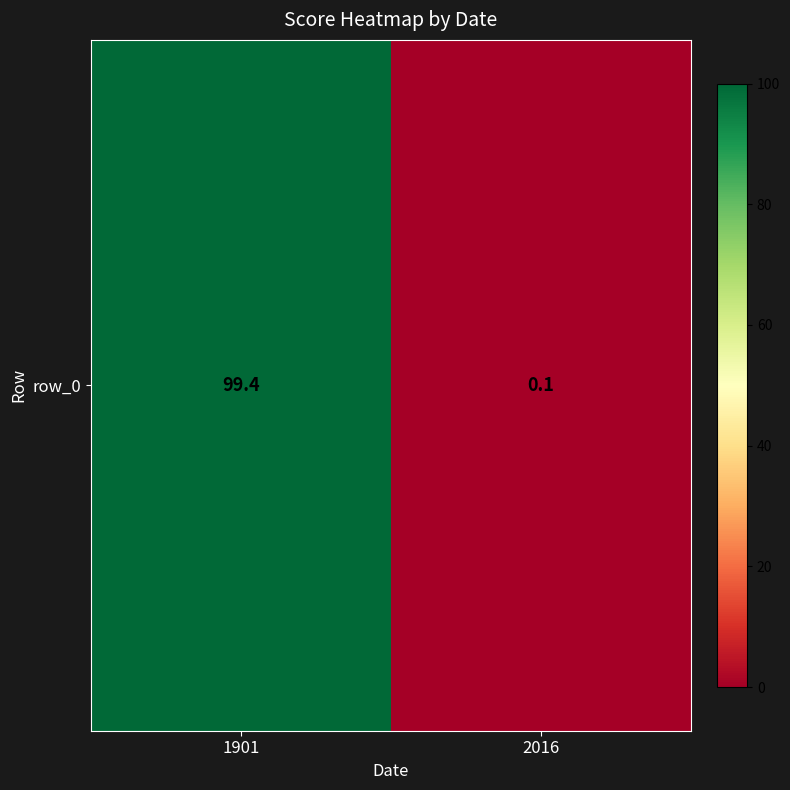

Reading right to left, list all the values displayed in this chart.

2016=0.1	1901=99.4